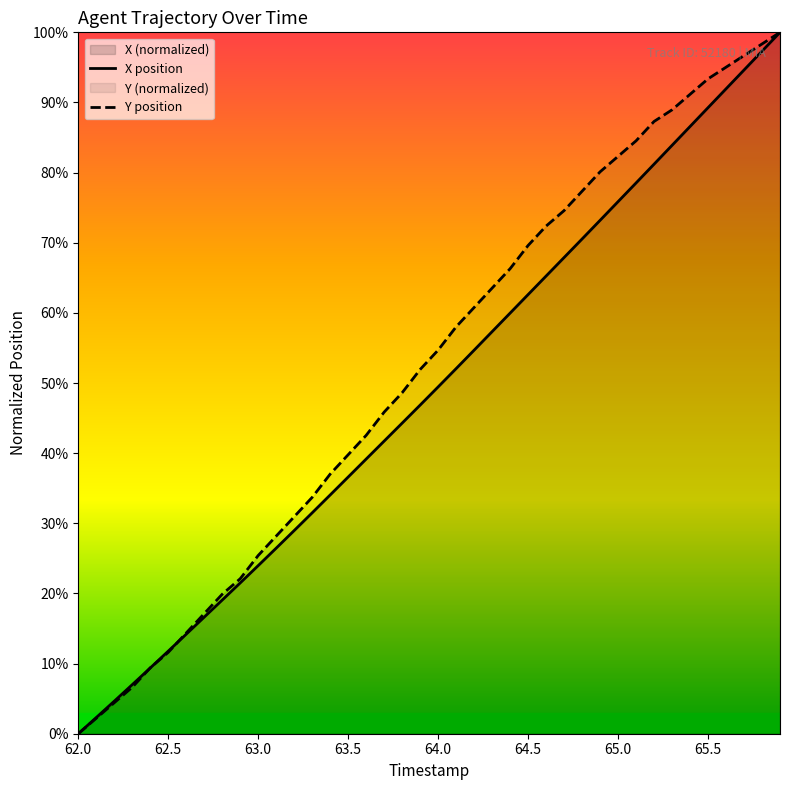

Which label corresponds to the smallest value in the chart?

62.0